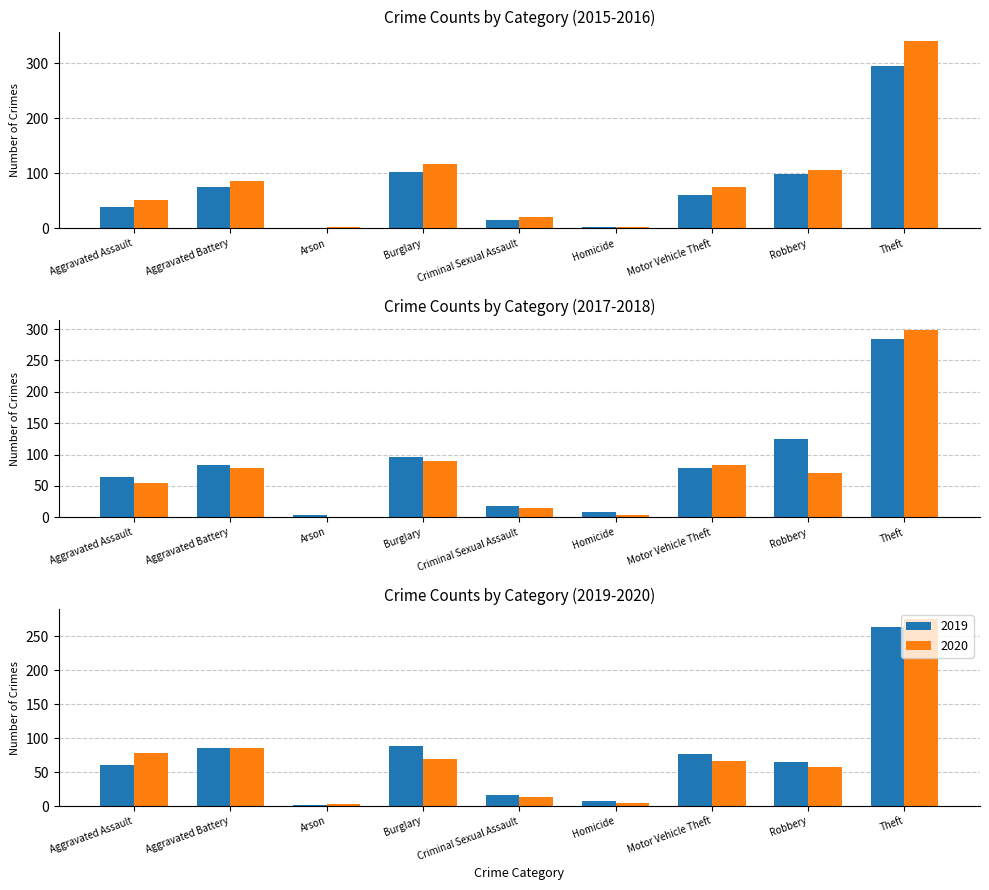

Is the value of 2016 at Theft greater than the value of 2019 at Robbery?

Yes